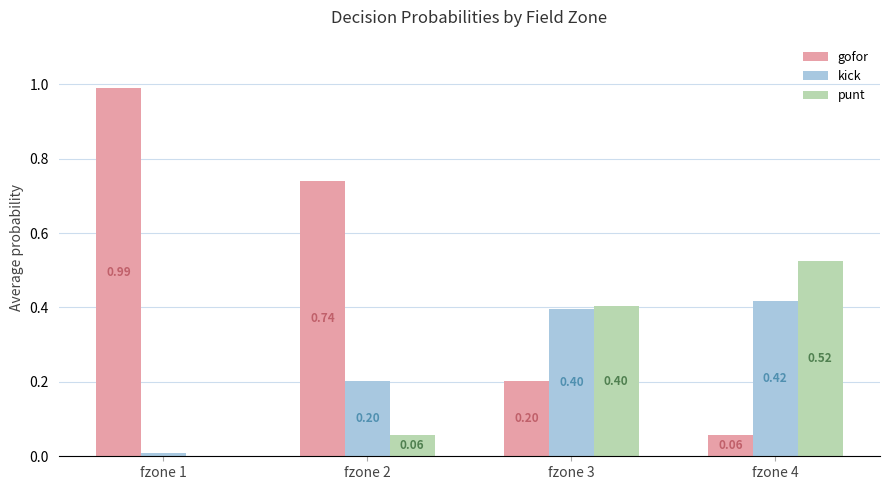

Which series has the largest total across all categories?

gofor